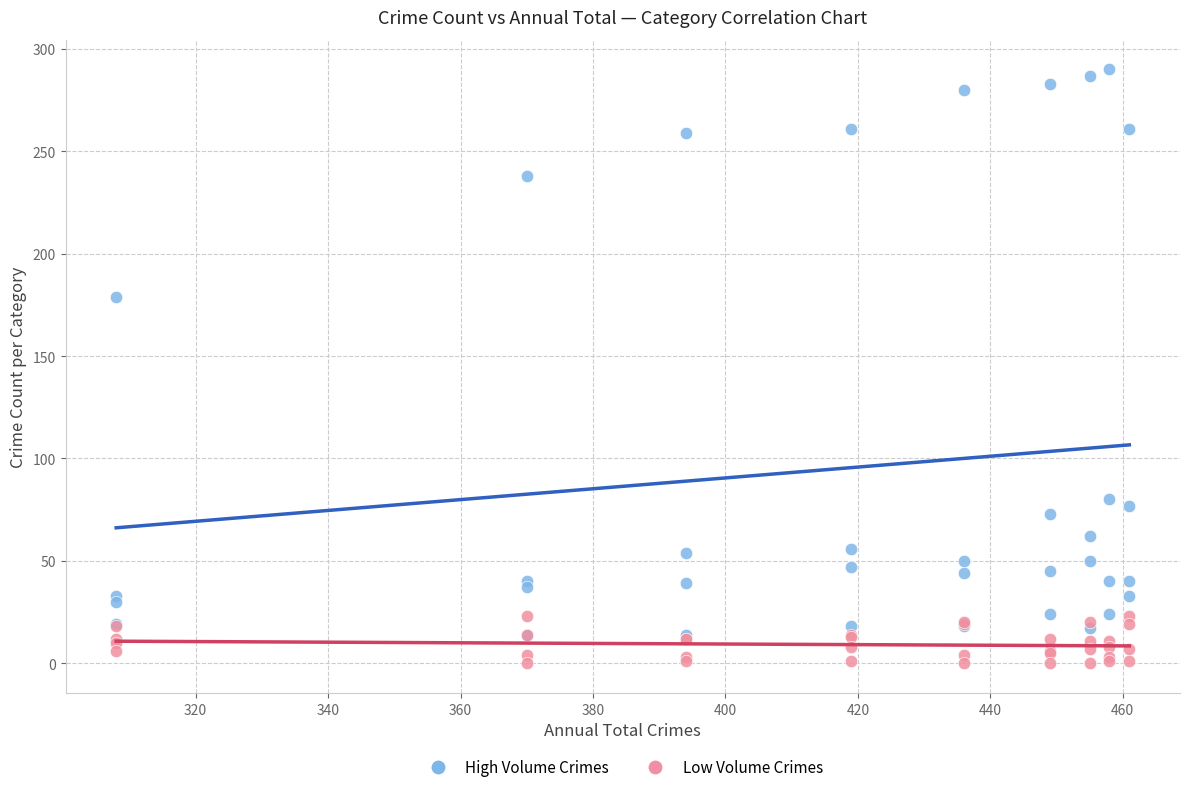

Across all series, what Y value is closest to 145?

179